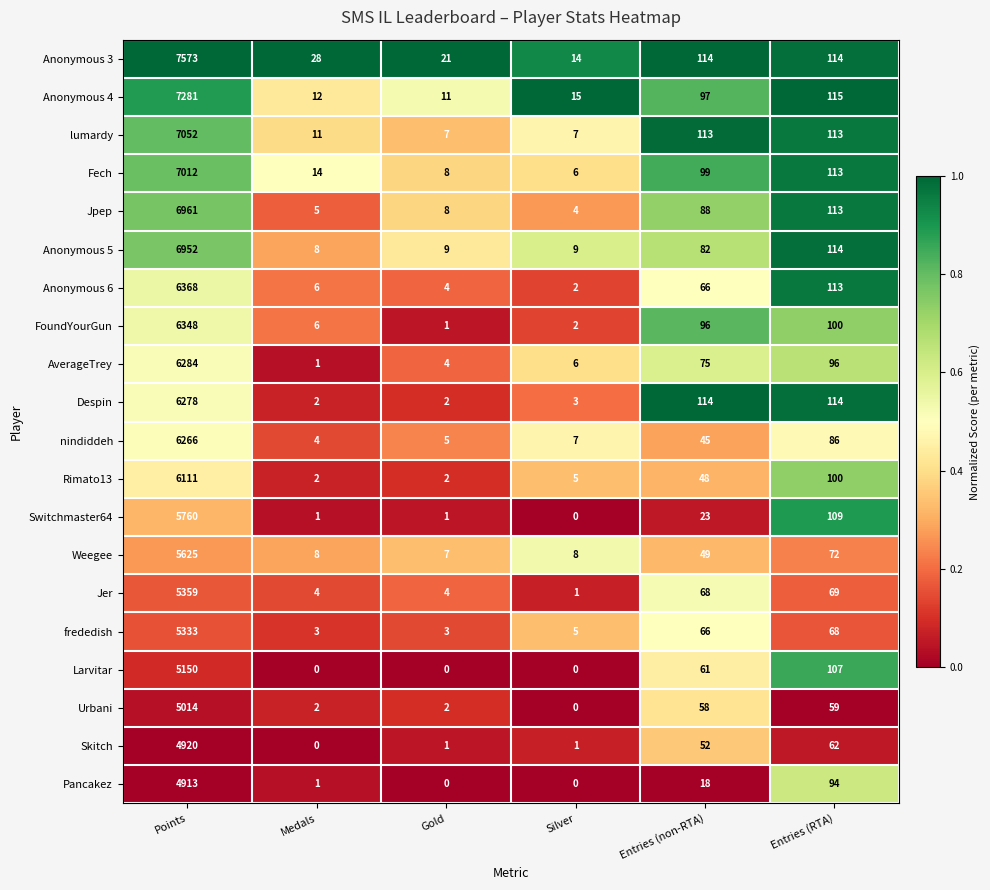

True or false: Larvitar has a value of 40 at Entries (non-RTA).

False